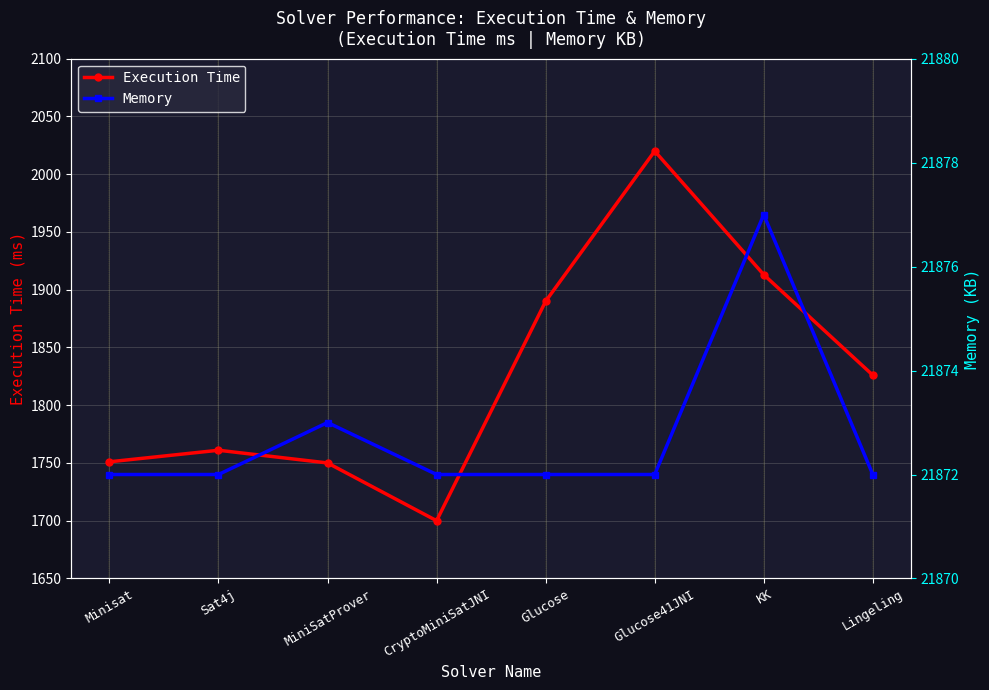

What position from the right is Minisat?

8